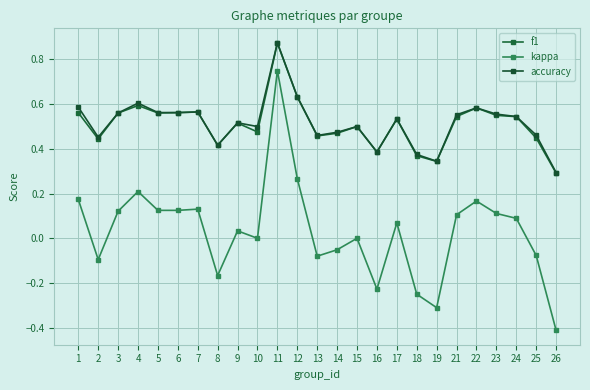

What are all the series names shown in the legend?

f1, kappa, accuracy